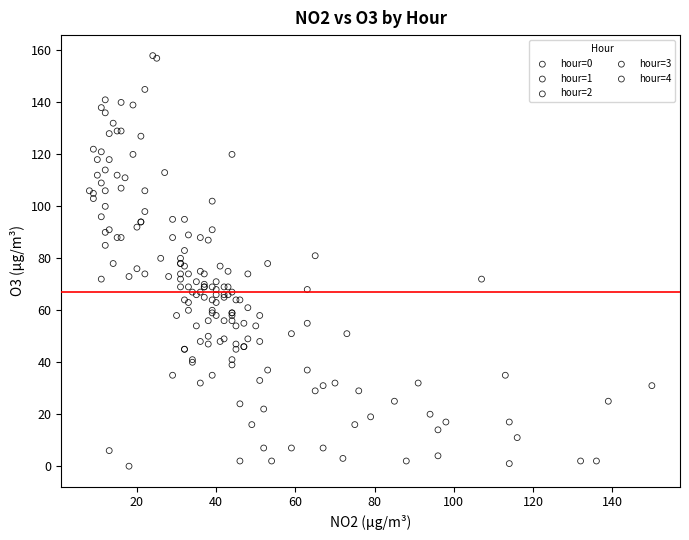

What are all the series names shown in the legend?

hour=0, hour=1, hour=2, hour=3, hour=4